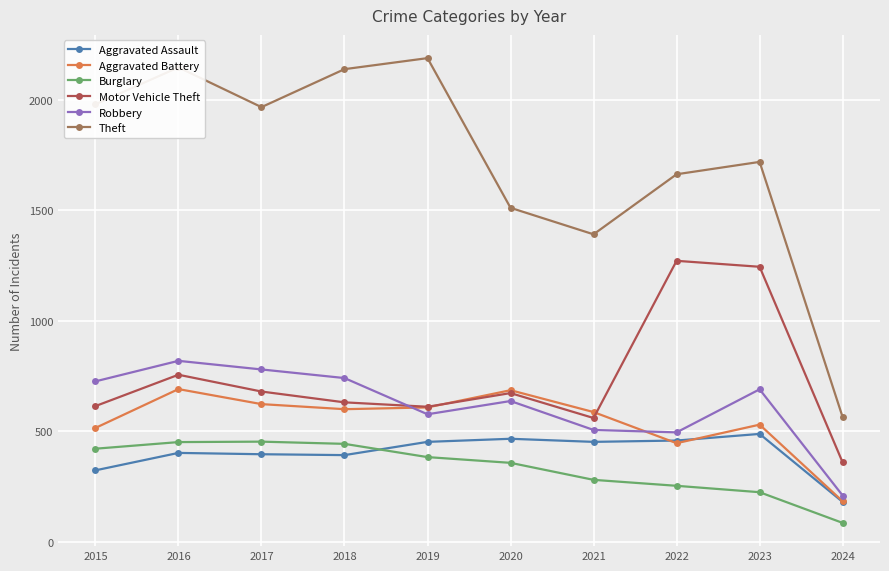

At how many categories does at least one series exceed 418?

10